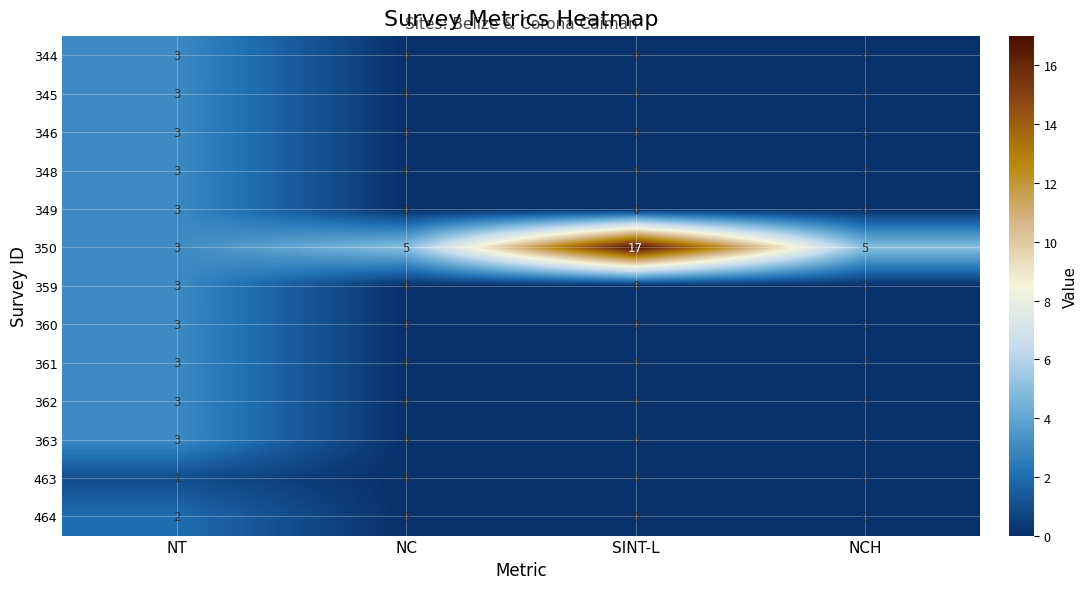

What is the total value across all series at NC?

5